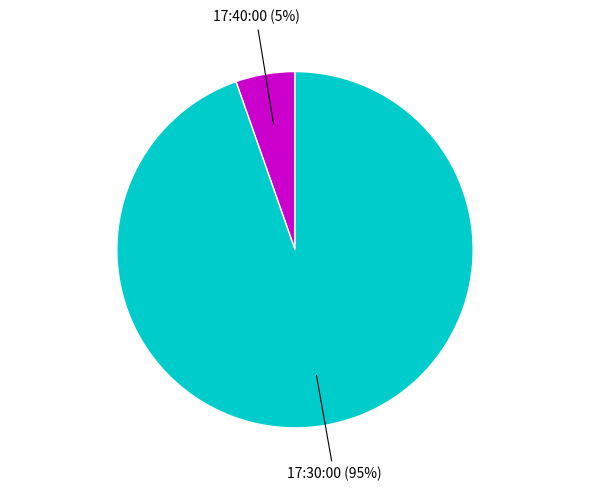

Is there a majority slice in this chart?

Yes